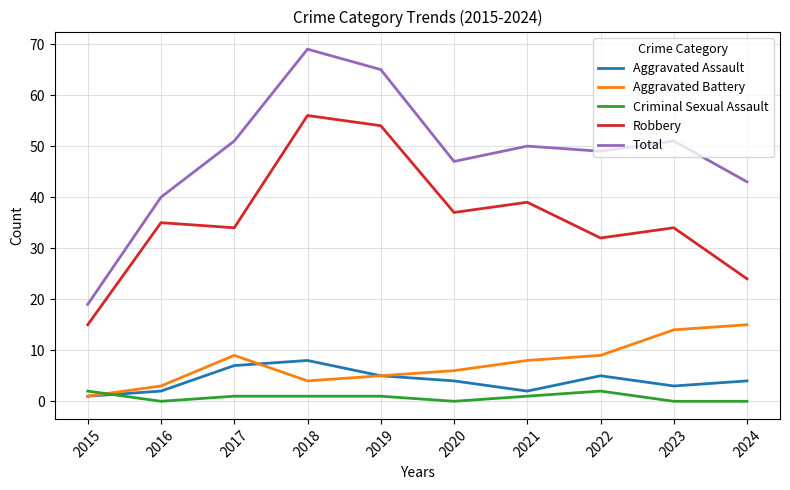

Which series has the widest spread of values?

Total